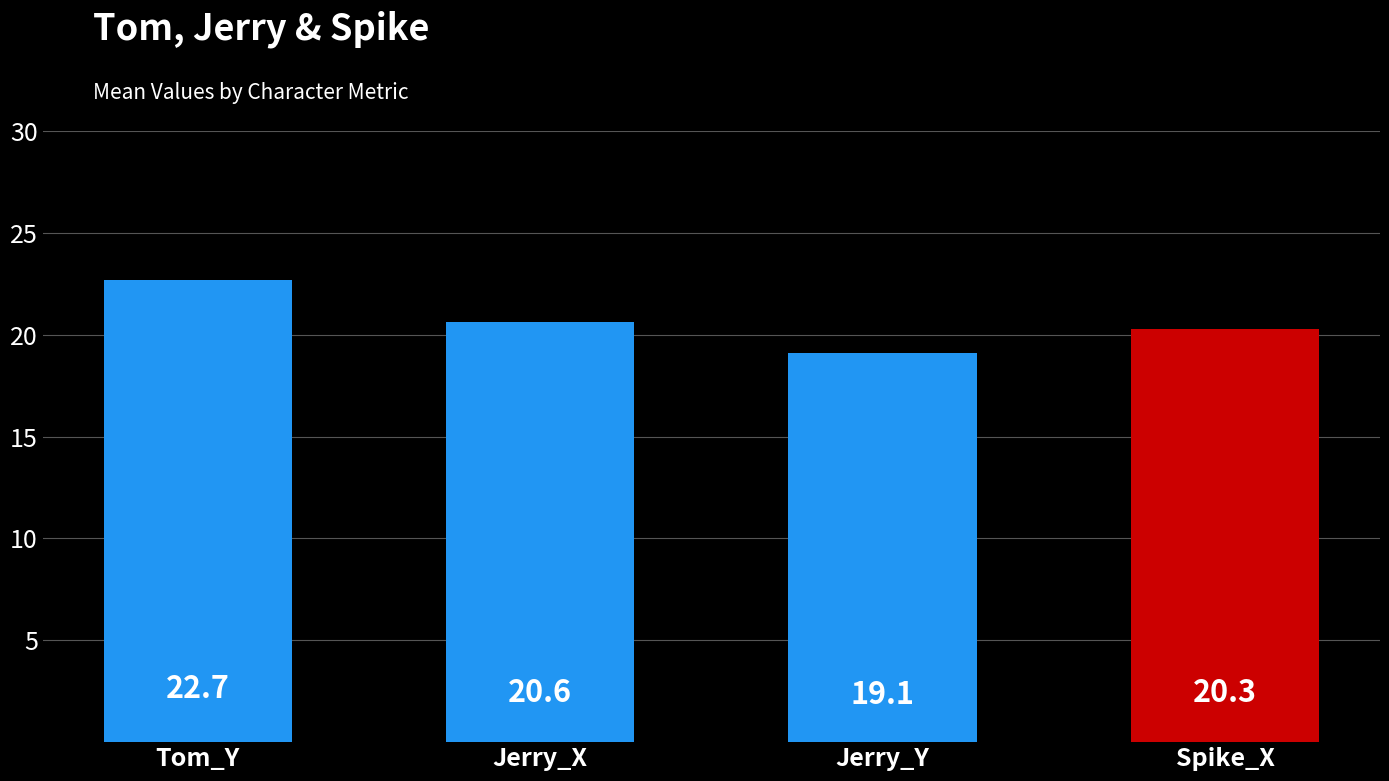

Rank the categories by value from highest to lowest.

Tom_Y, Jerry_X, Spike_X, Jerry_Y